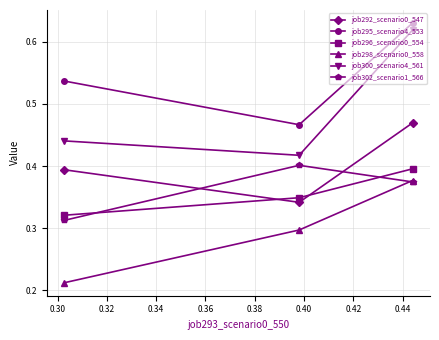

Which series has the largest total across all categories?

job295_scenario4_553